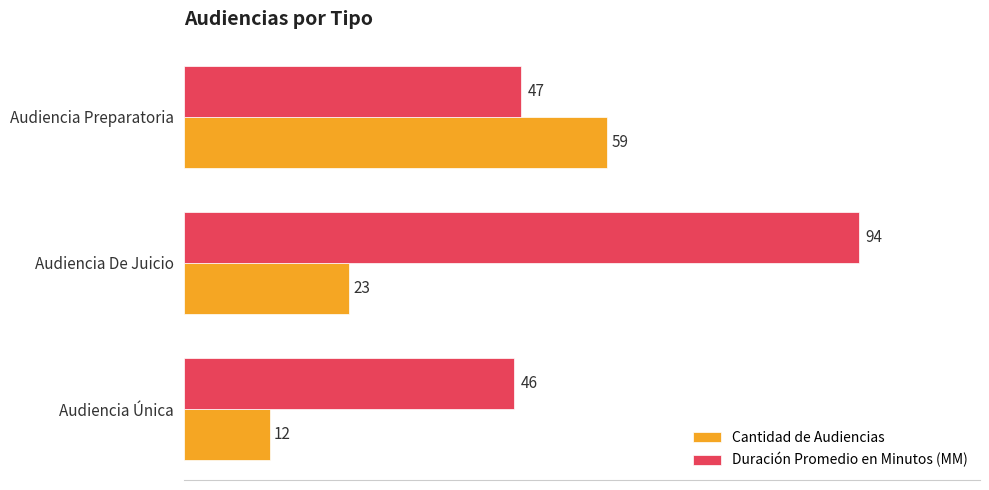

What is the sum of all Cantidad de Audiencias values?

94